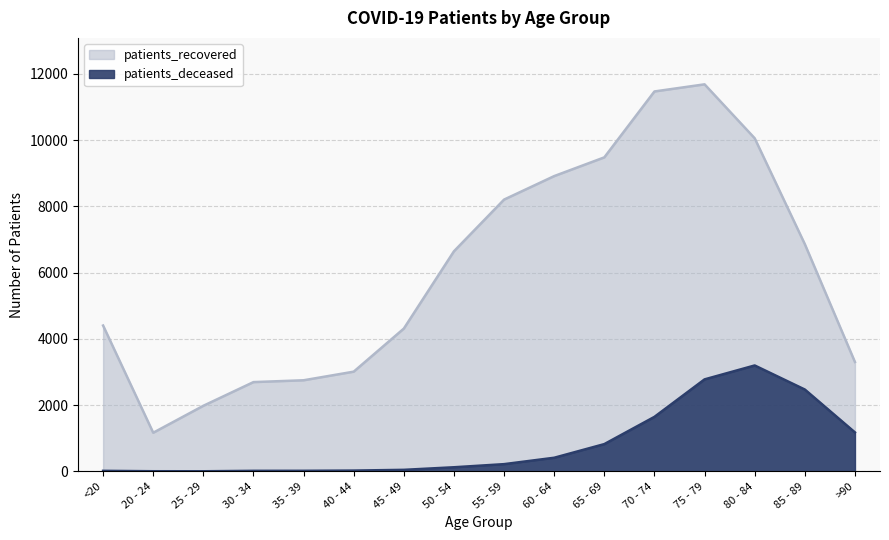

Where is the first local maximum for patients_recovered?

75 - 79